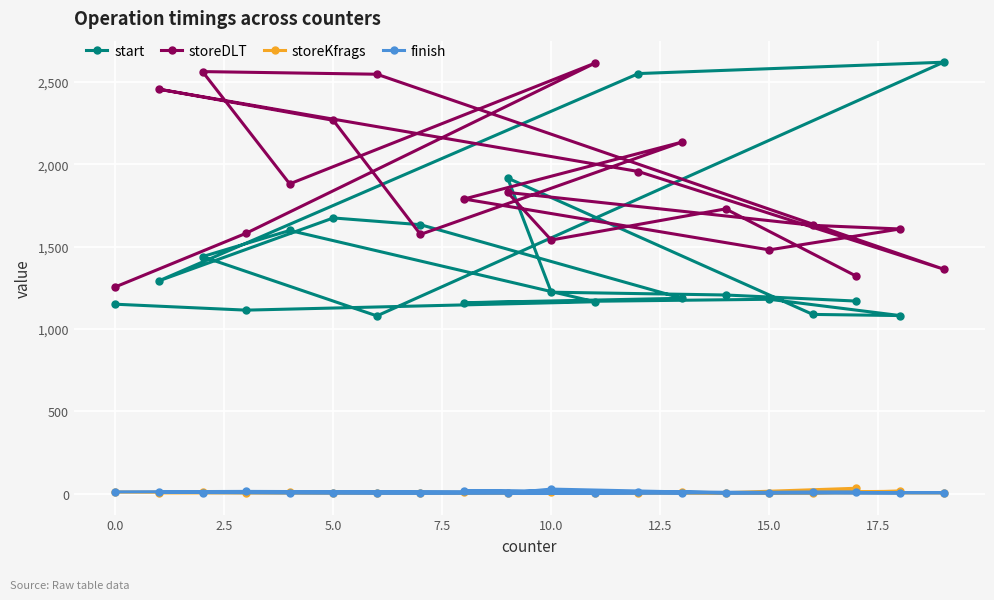

Which series has the largest total across all categories?

storeDLT